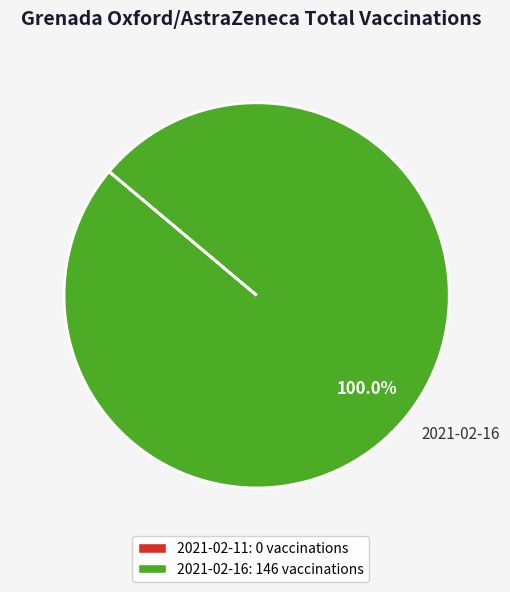

What is the majority slice?

2021-02-16